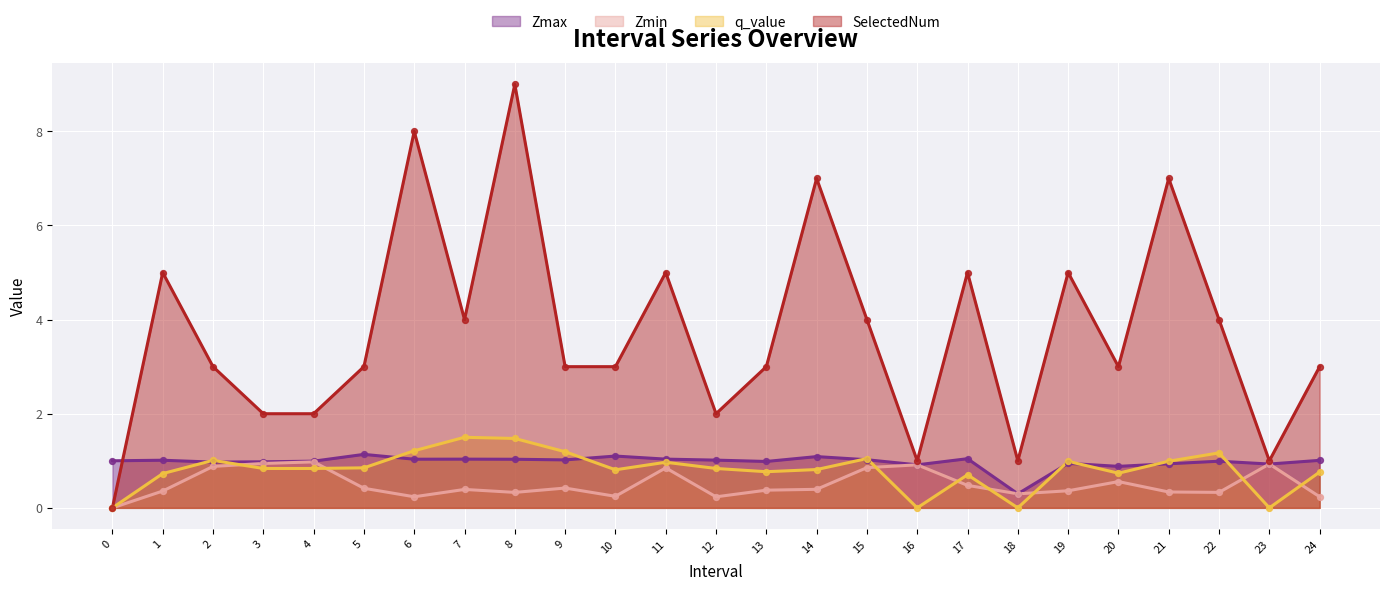

Is the value of Zmax at 5 greater than the value of Zmin at 14?

Yes